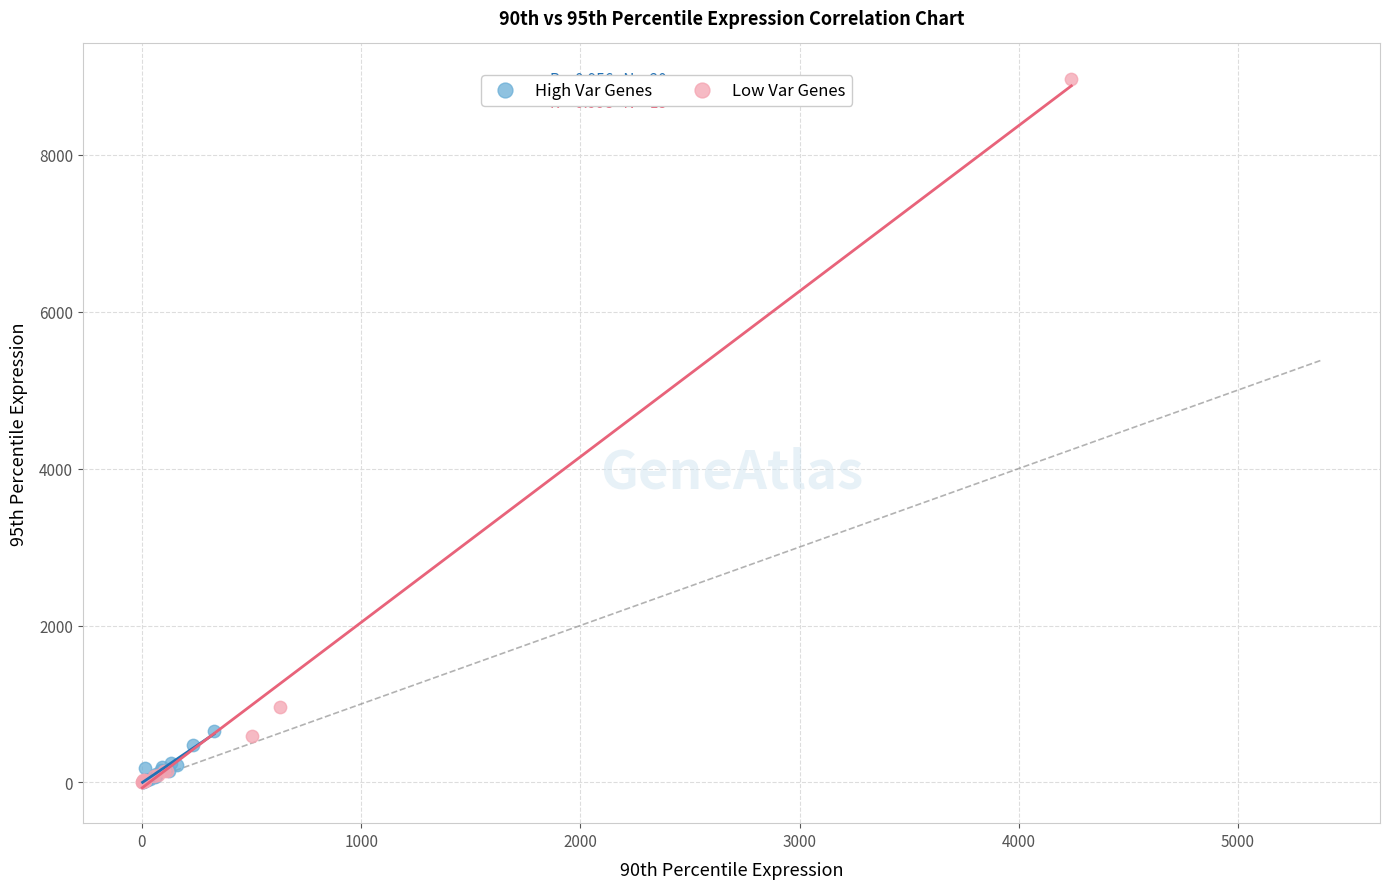

Which series reaches the maximum Y coordinate?

Low Var Genes